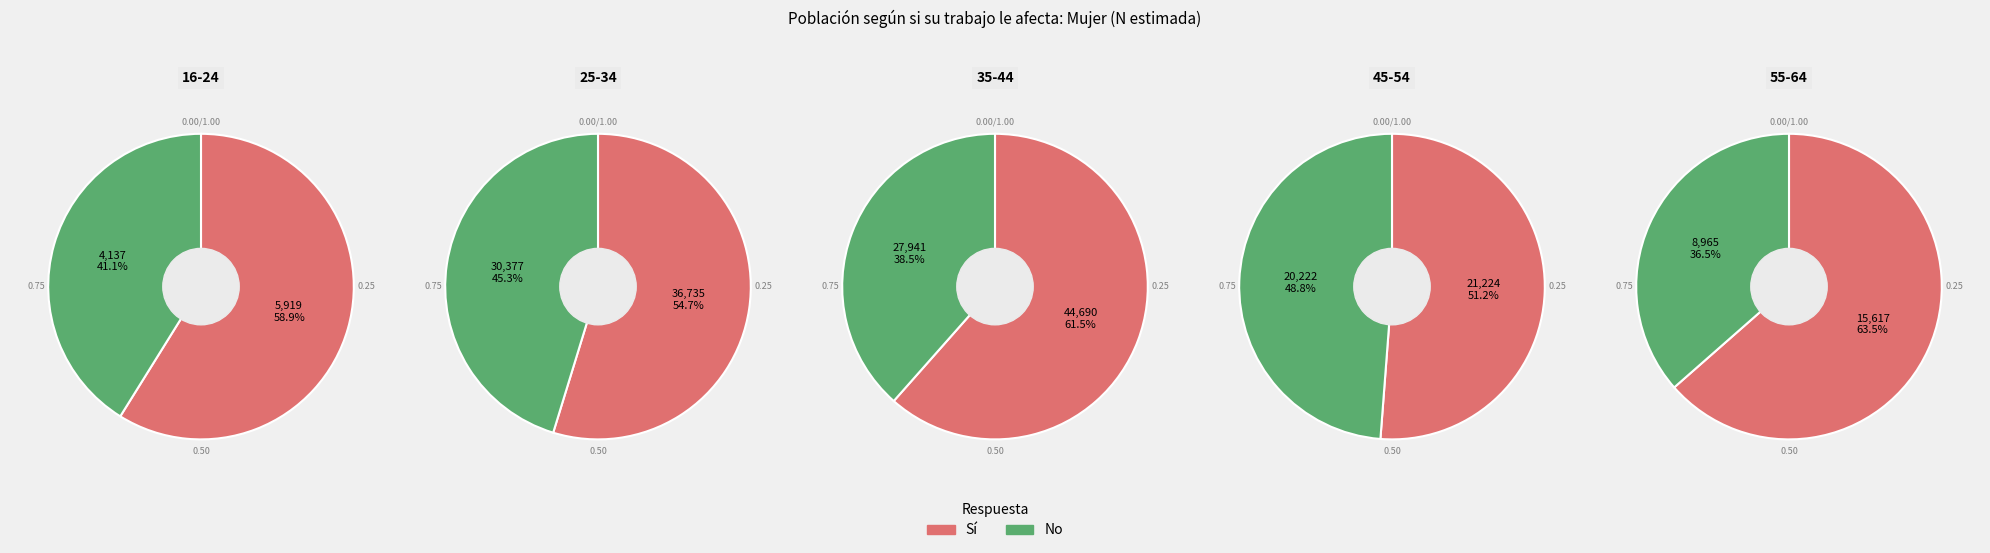

How many segments does this pie chart have?

5